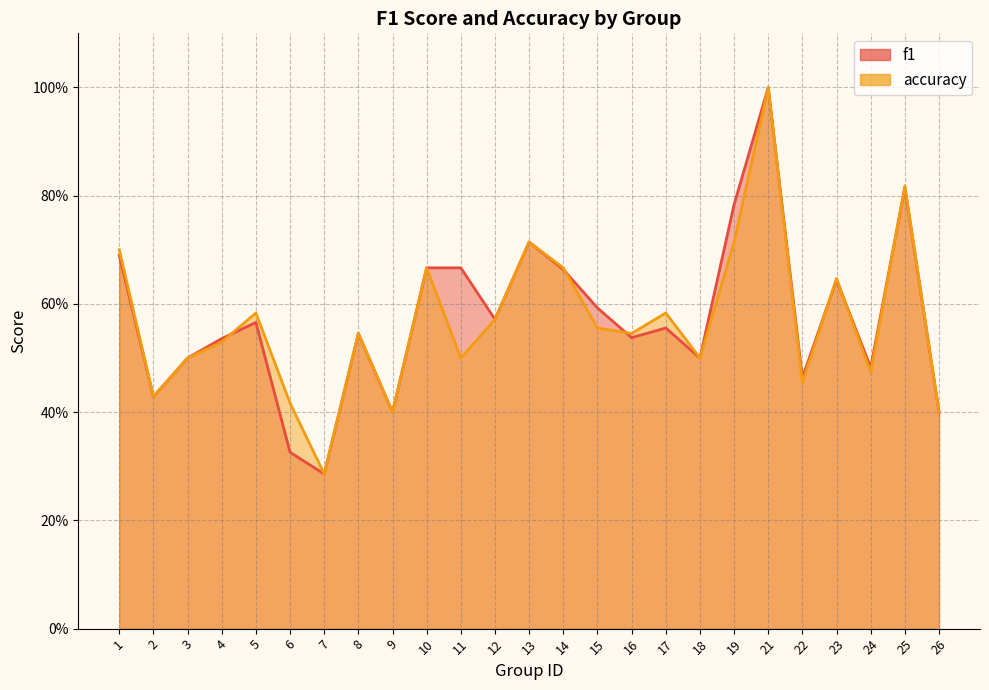

What is the difference between the maximum and minimum values in the f1 series?

0.7